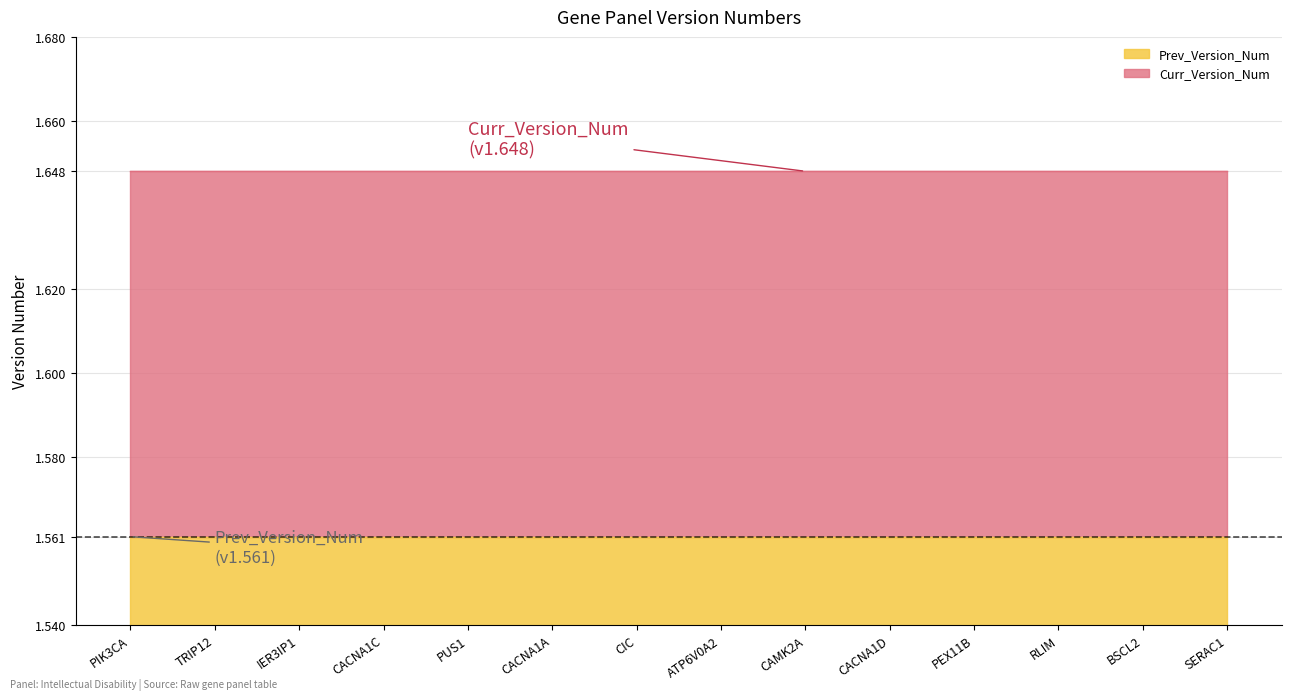

What is the label of the 1st point from the left?

PIK3CA